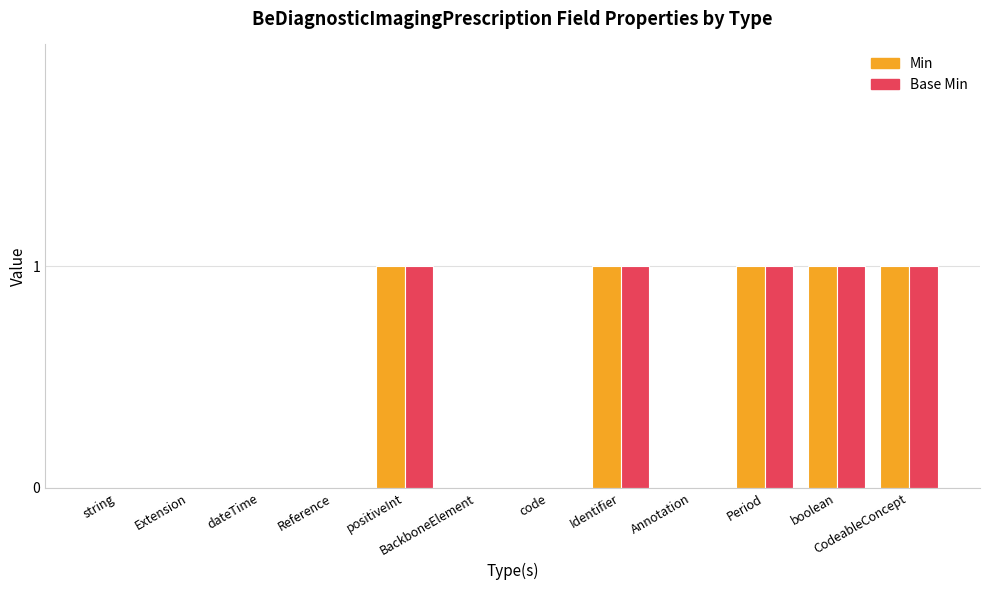

What is the maximum value shown in the chart?

1